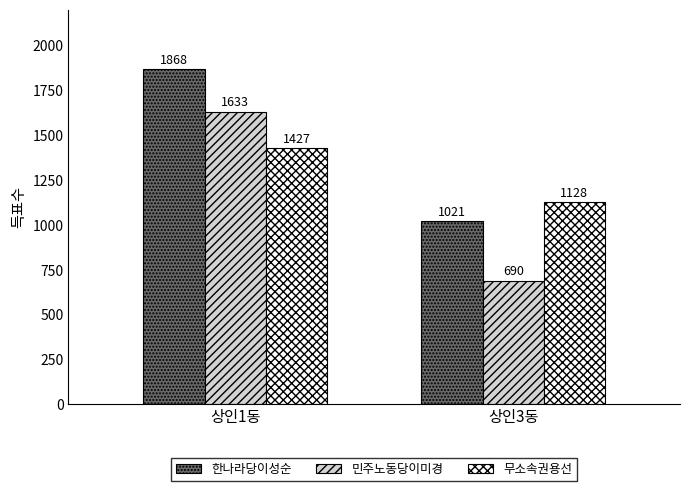

List the series in order of their peak value, highest first.

한나라당이성순, 민주노동당이미경, 무소속권용선